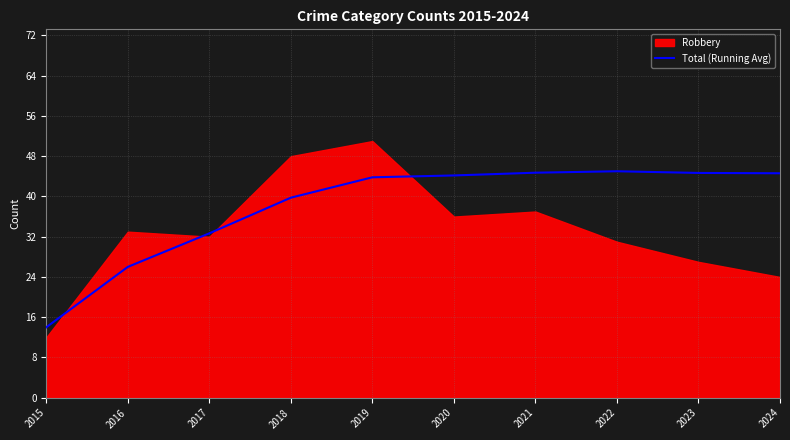

True or false: Total (Running Avg) has a value of 43.8 at 2019.

True